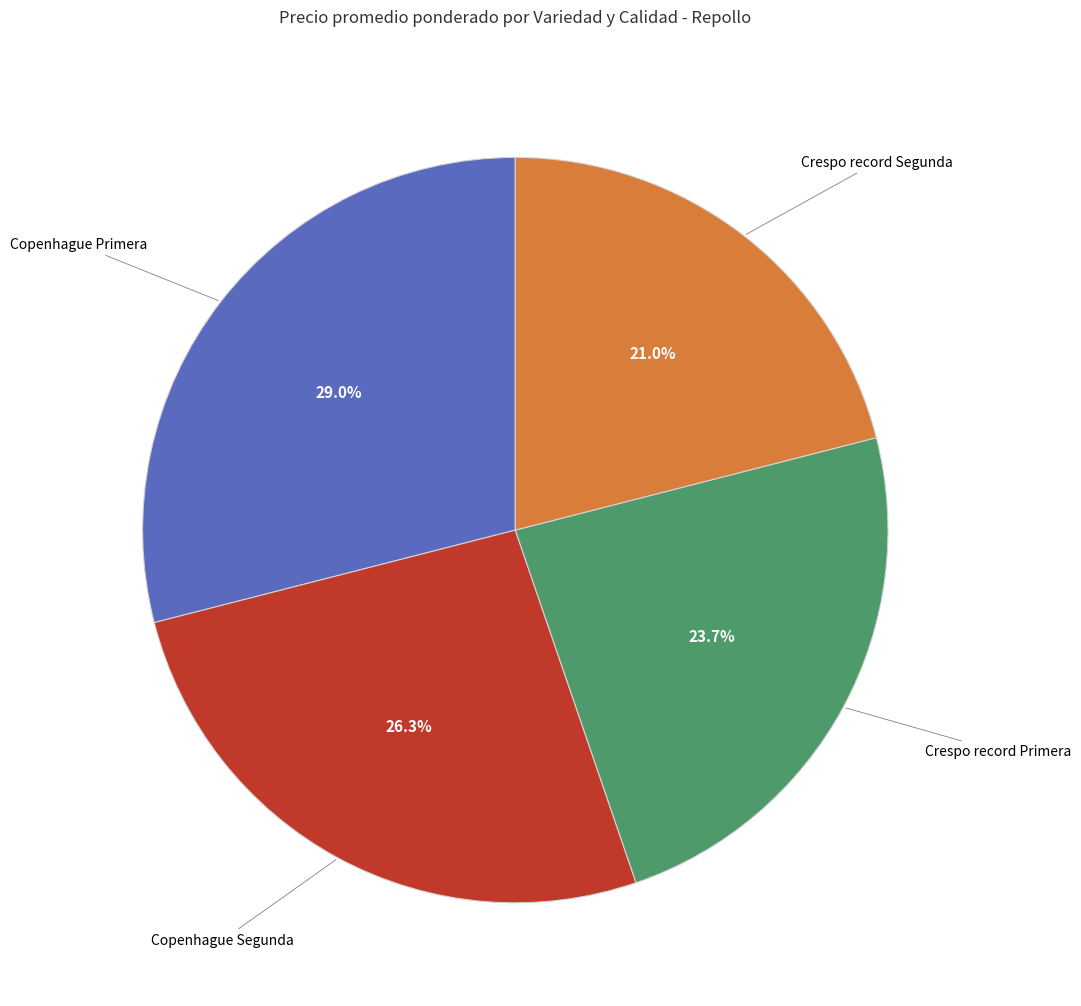

Is there any slice that represents more than half of the pie?

No